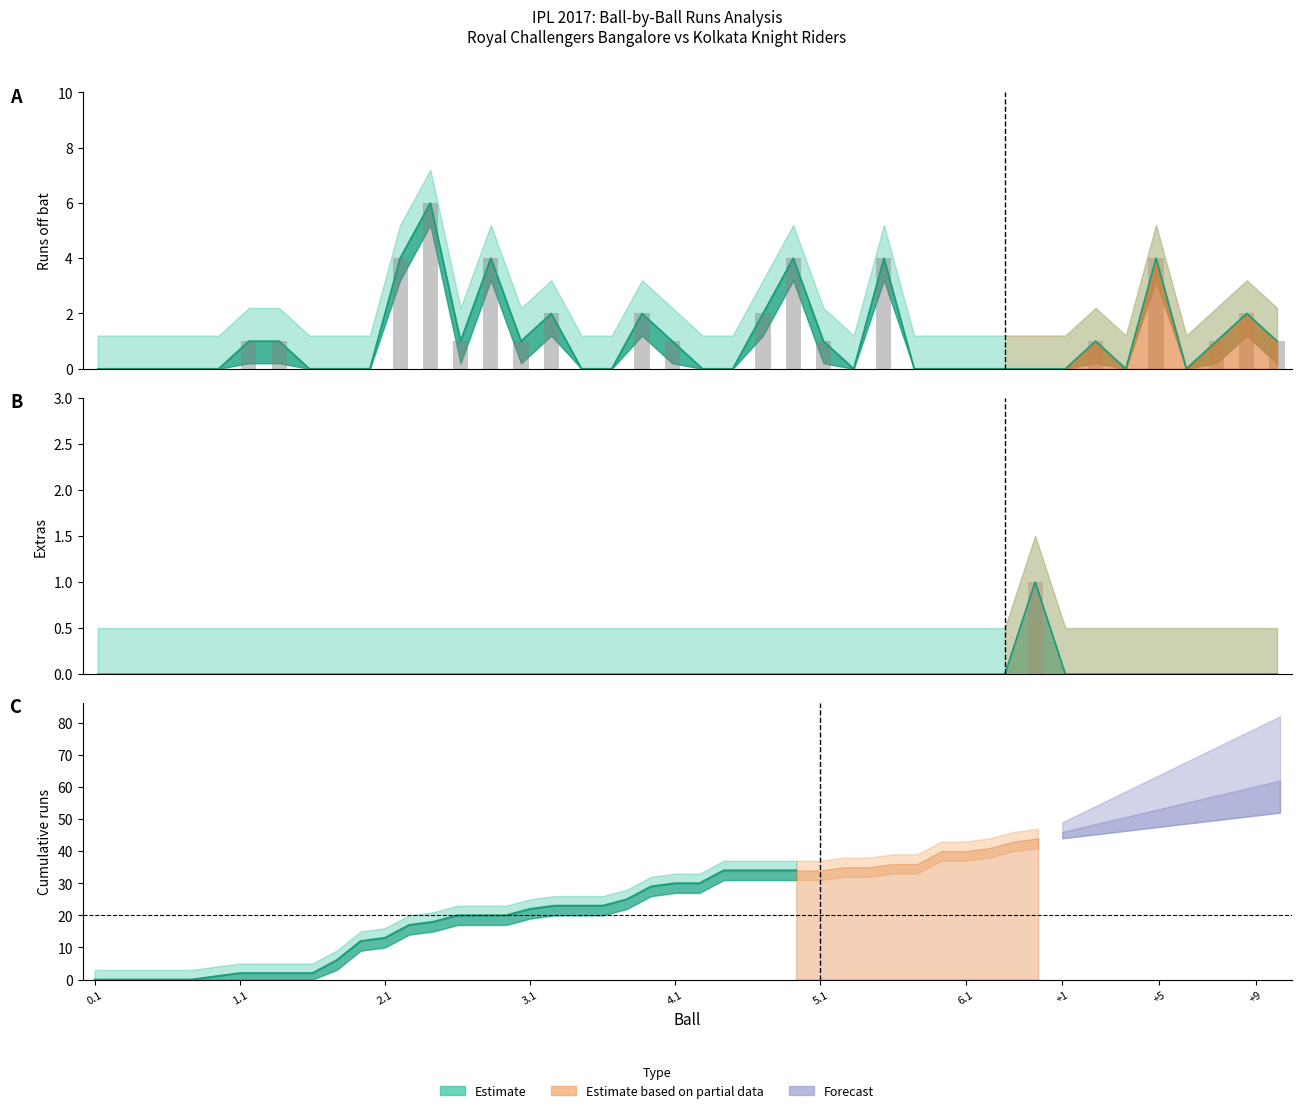

Does the chart contain any negative values?

No